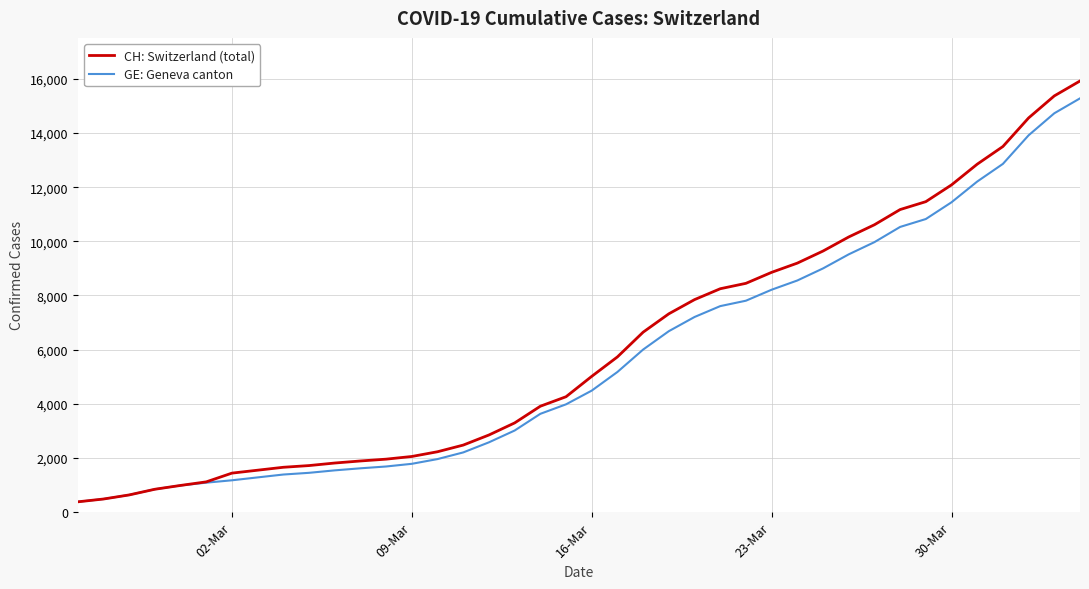

At how many categories does at least one series exceed 14851?

2